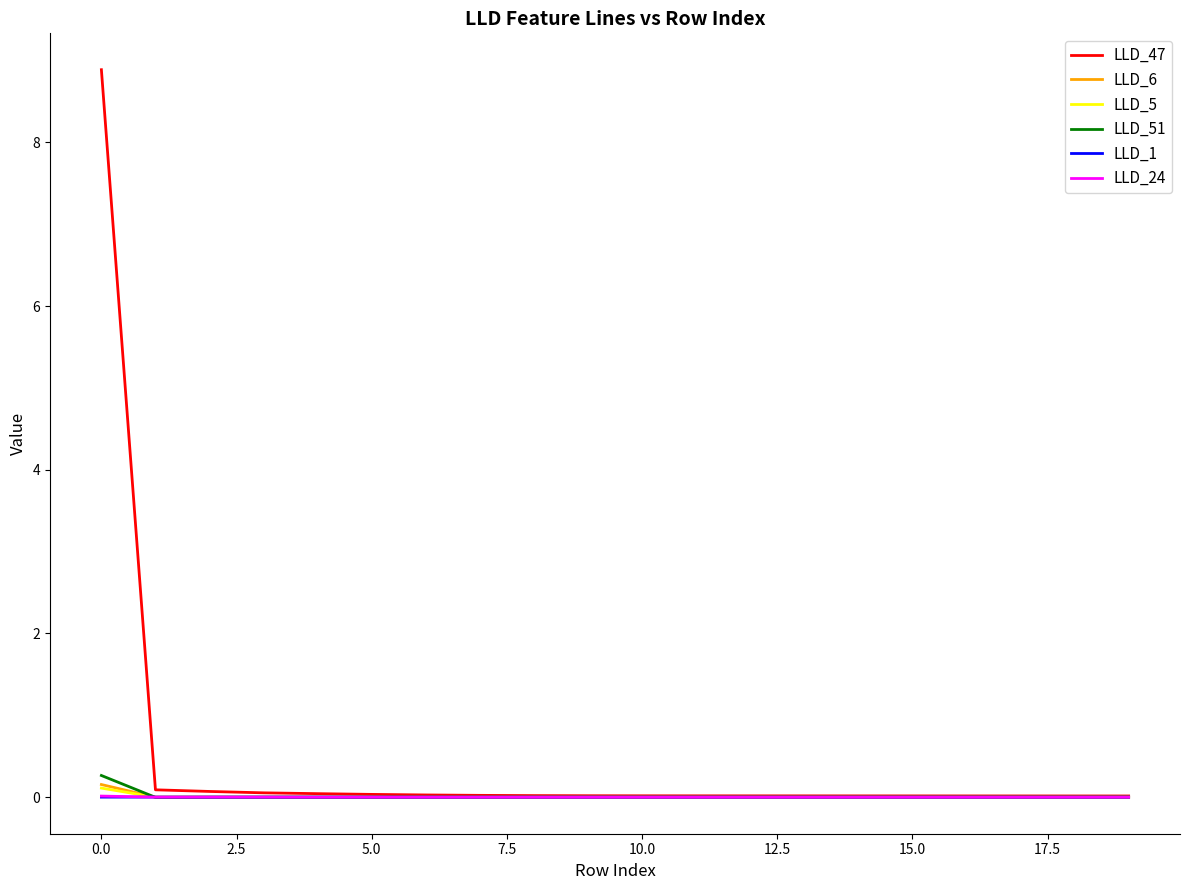

Which series has the largest total across all categories?

LLD_47